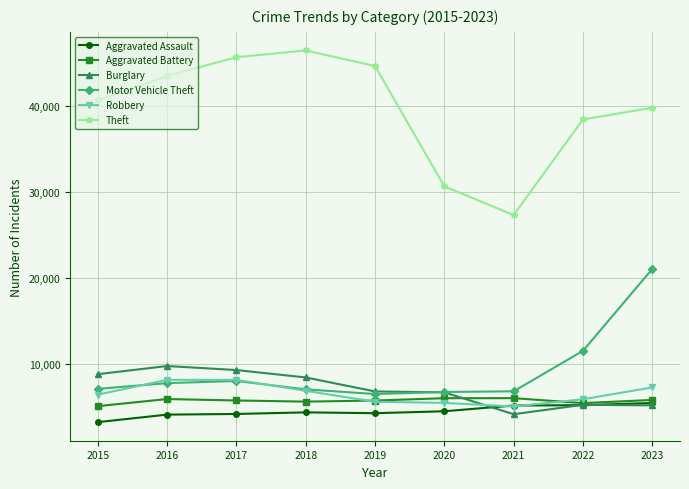

What is the approximate value of Robbery at 2022, to the nearest 100?

5900